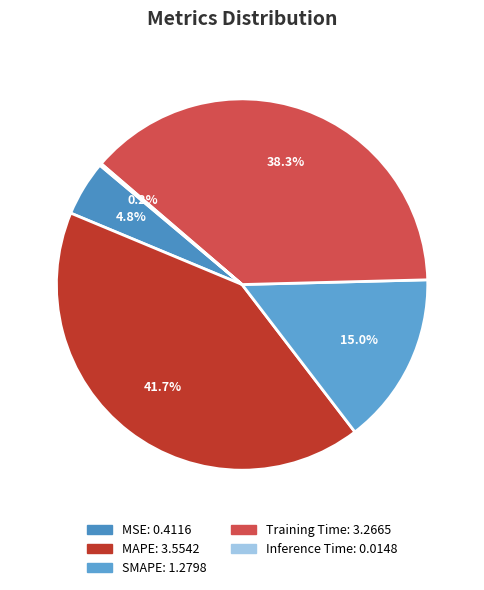

Combined, what portion of the pie is Training Time and MAPE?

80.0%